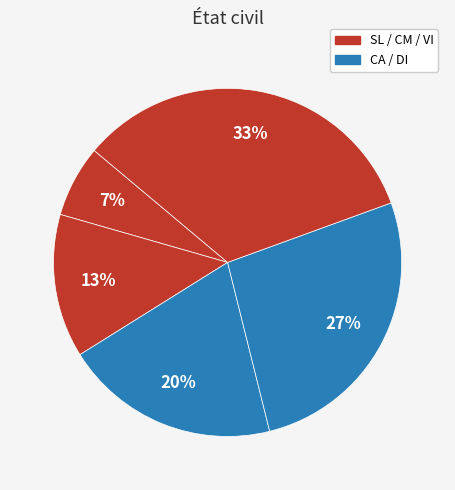

Count the number of slices in the pie.

5